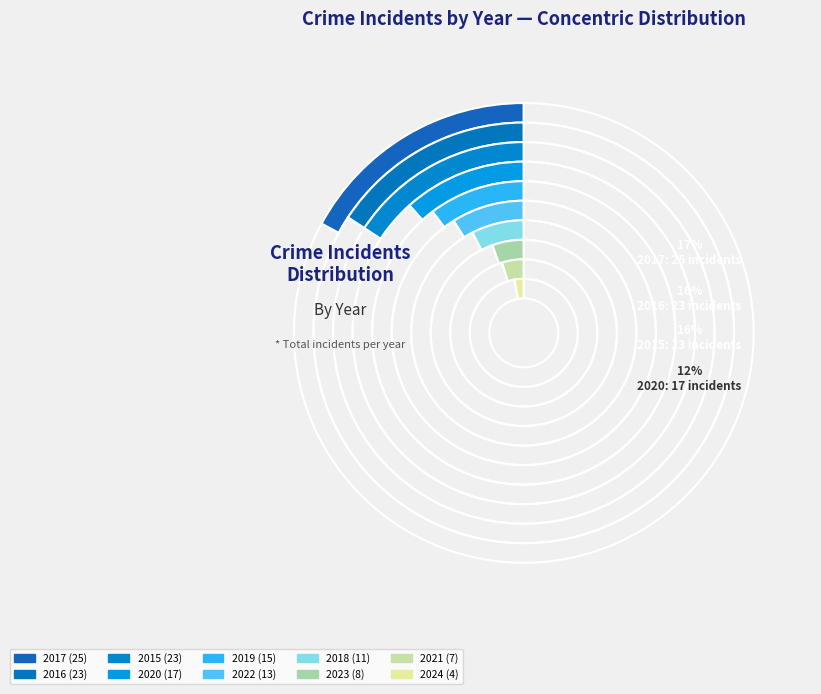

What is the total percentage of 2024 and 2020?

14.4%